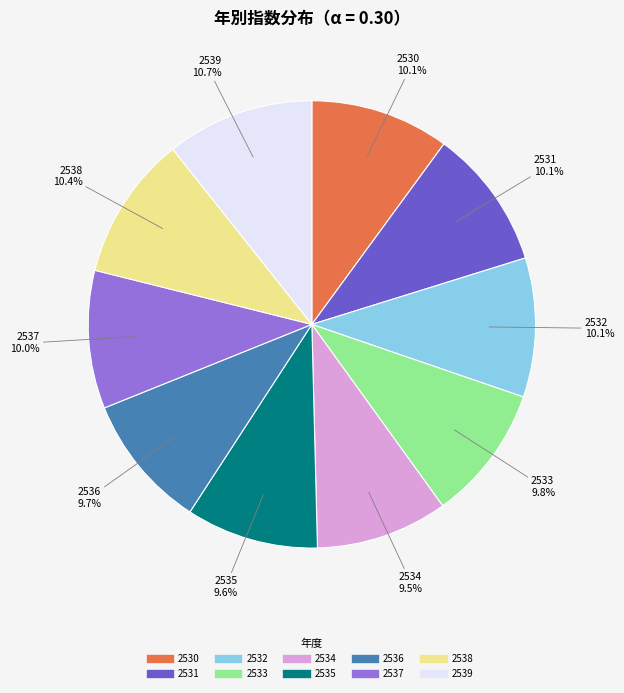

To the nearest percent, what percentage of the pie is 2535?

10%